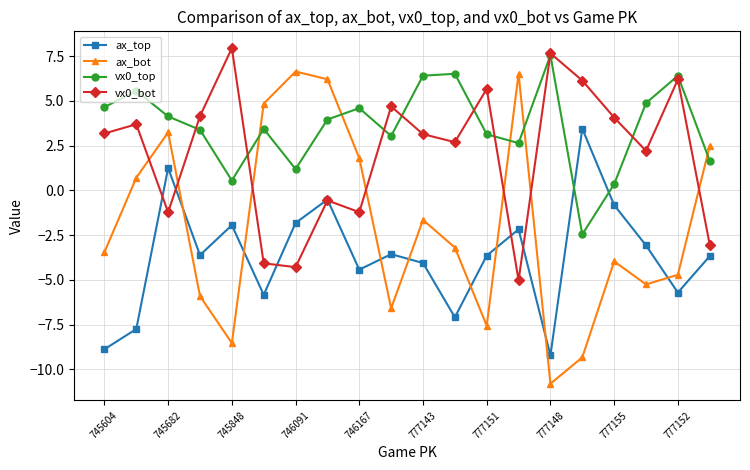

In vx0_bot, how many points are lower than both neighbors (excluding endpoints)?

6